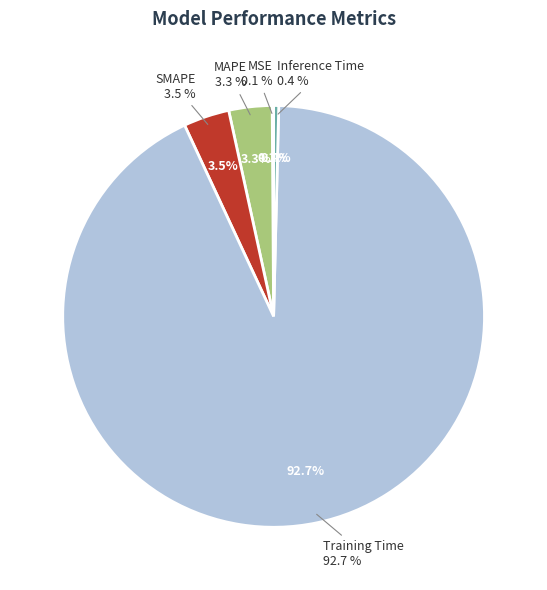

What is the smallest slice in the pie chart?

MSE